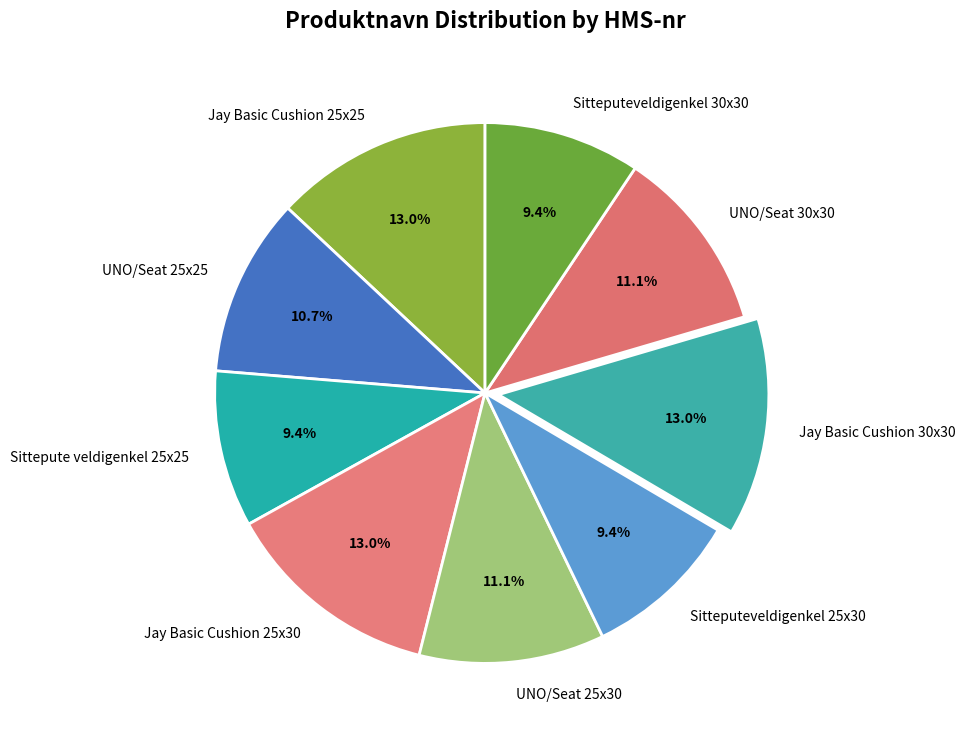

Does Jay Basic Cushion 25x30 account for over 50% of the chart?

No